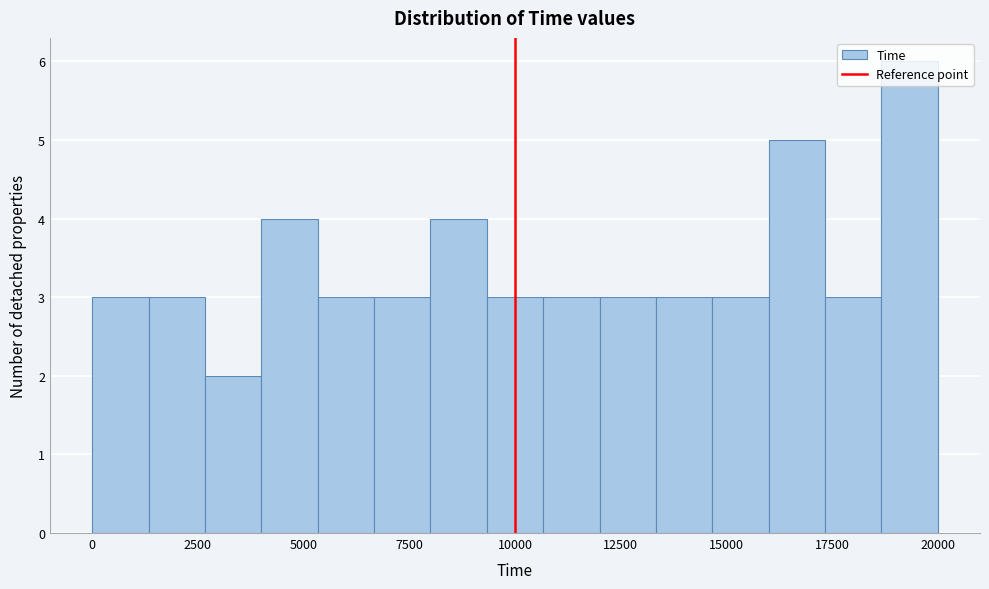

Around what value on the x-axis is the tallest bar? Give the approximate position of its centre, as read against the axis.

19500